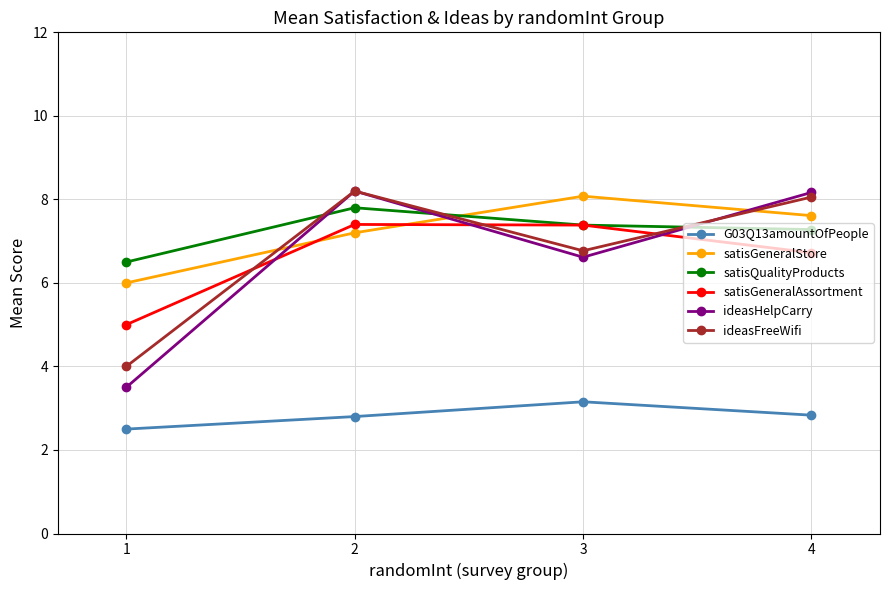

What is the total value across all series at 3?

39.4